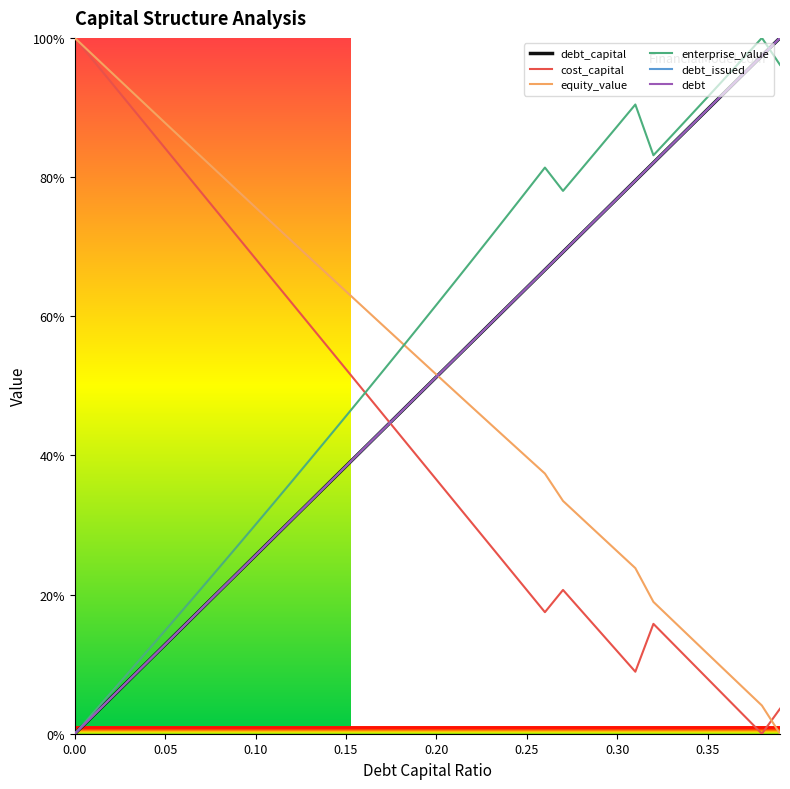

At how many categories does at least one series exceed 63?

35